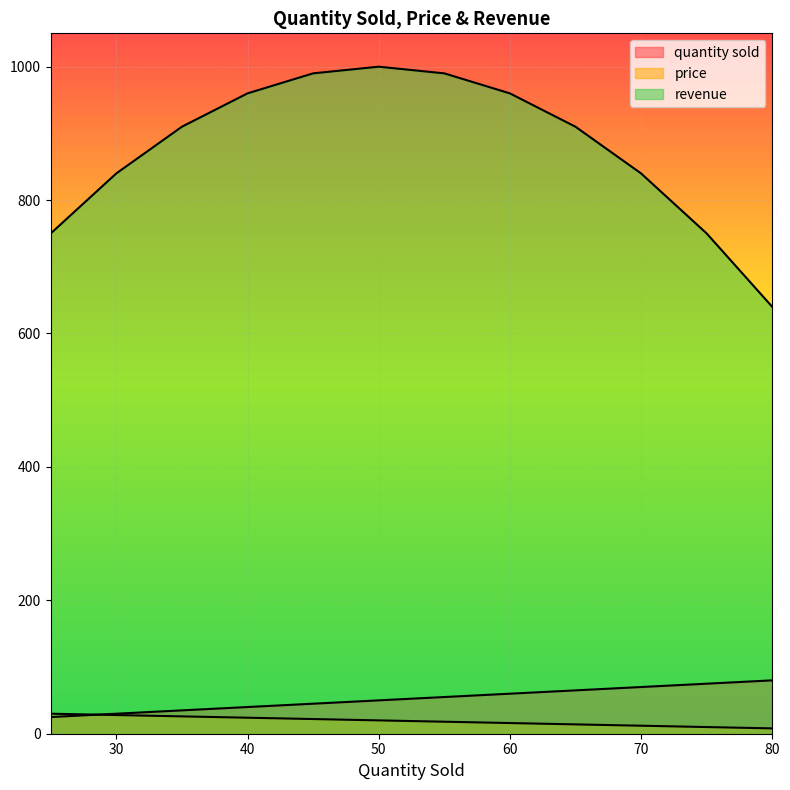

How many data points in price are above 20?

5